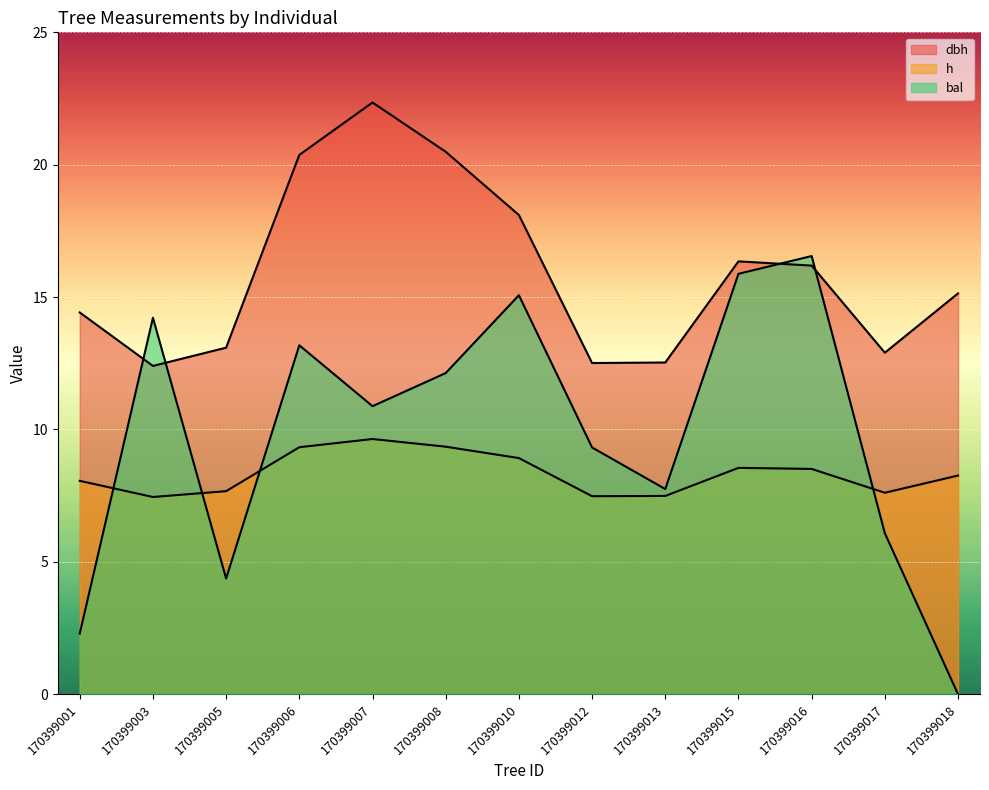

Does the chart display data point markers on the line(s)?

No